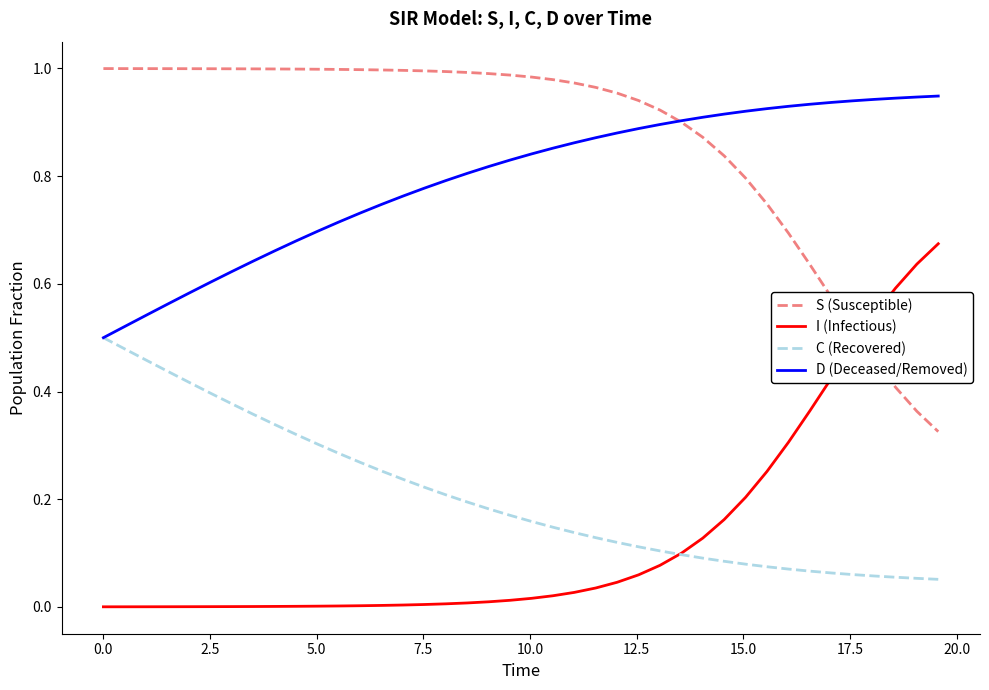

True or false: I (Infectious) and D (Deceased/Removed) cross at least once.

False